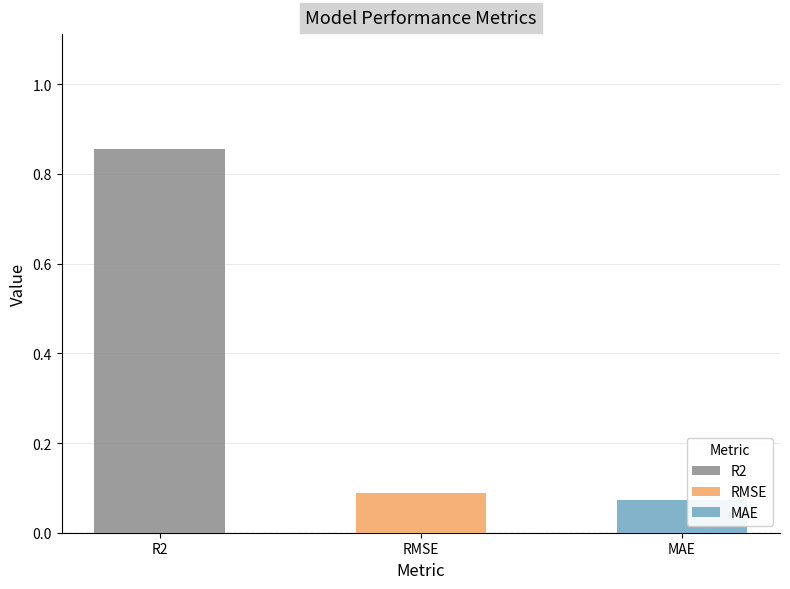

Is it true that the value at MAE is 0.0?

False